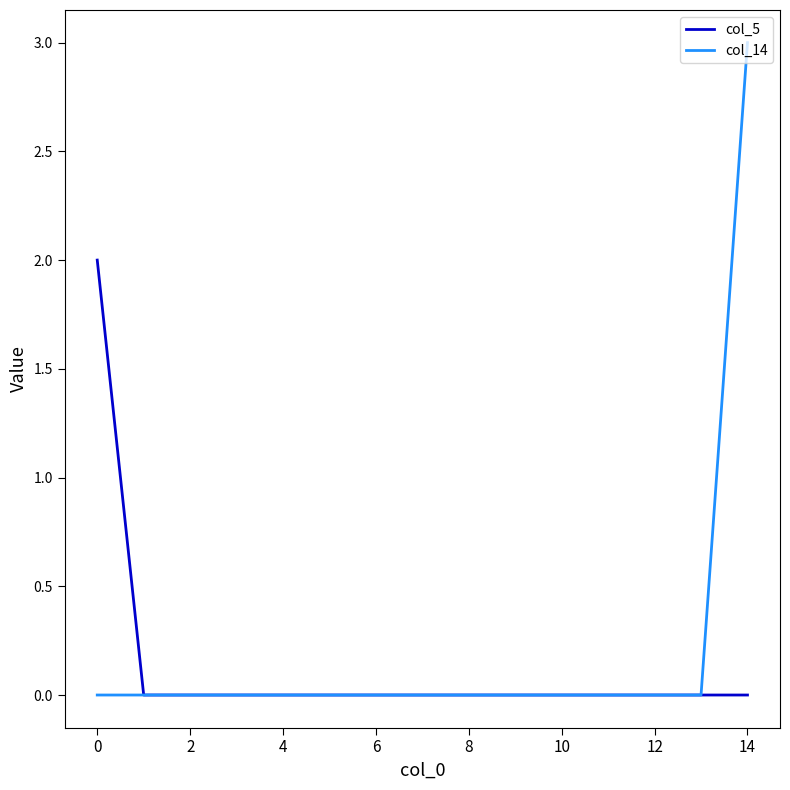

What is the maximum value shown in the chart?

3